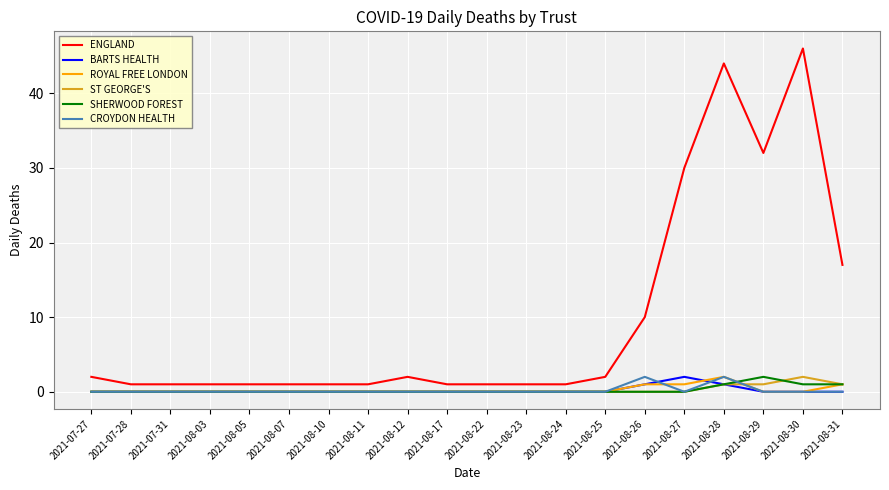

What is the maximum value for ENGLAND?

46